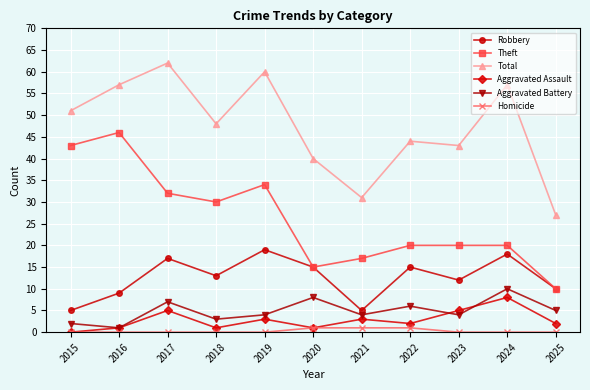

Between 2020 and 2025, which series saw the biggest shift?

Total